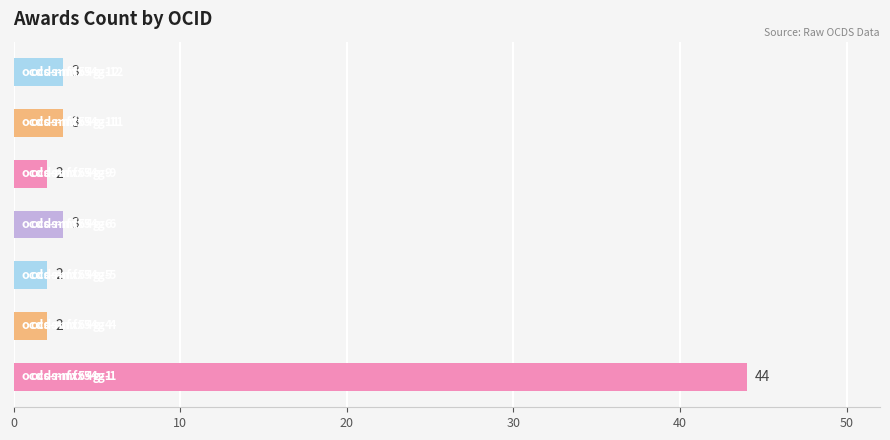

Are the bars horizontal?

Yes